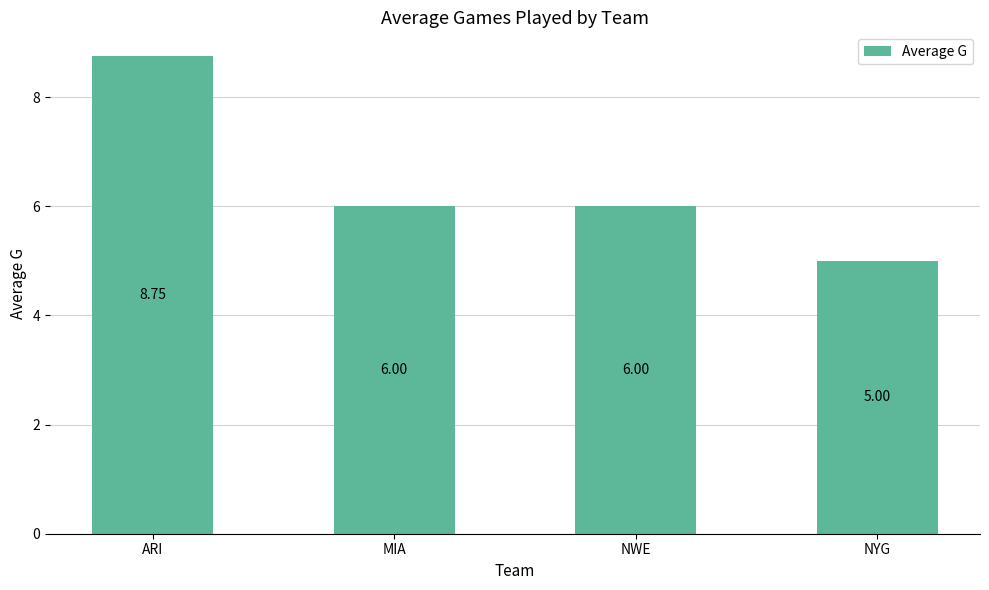

Which label corresponds to the largest value in the chart?

ARI